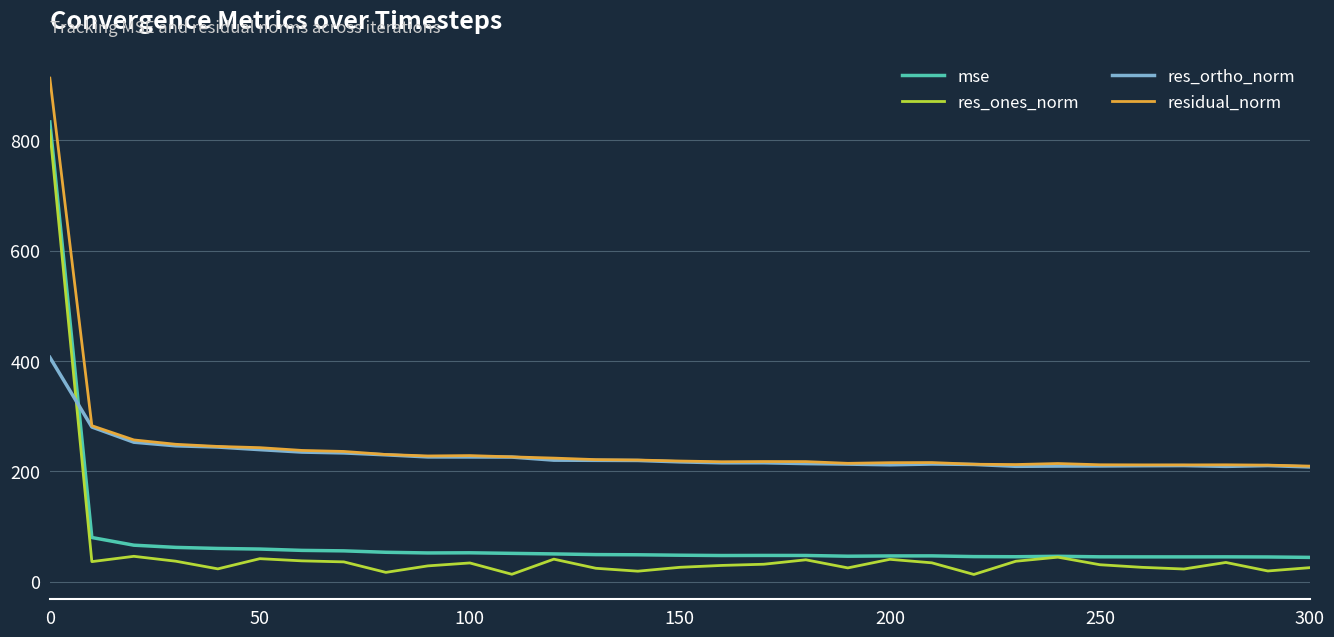

True or false: residual_norm and mse cross at least once.

False